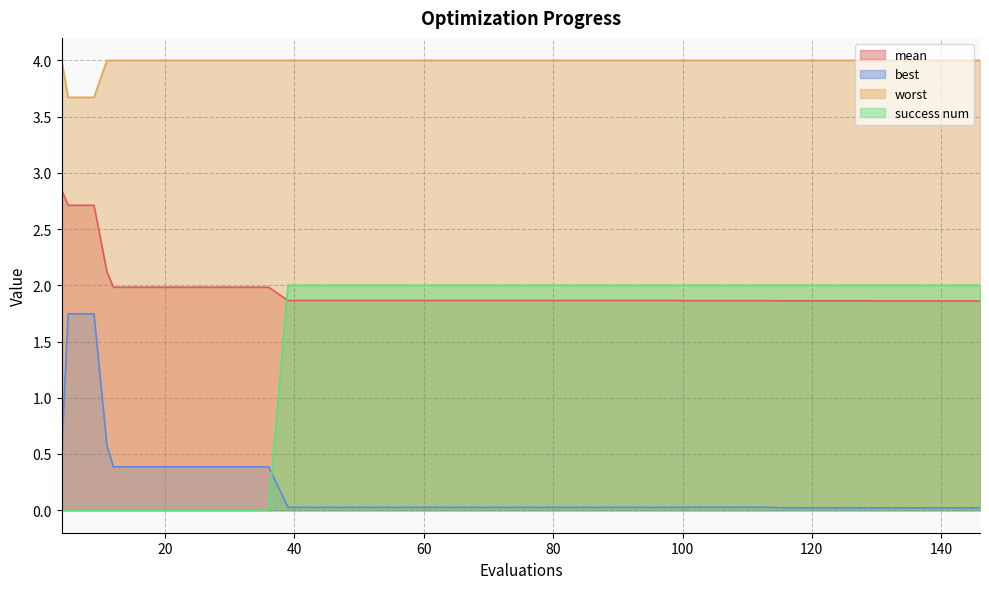

Does the chart display data point markers on the line(s)?

No